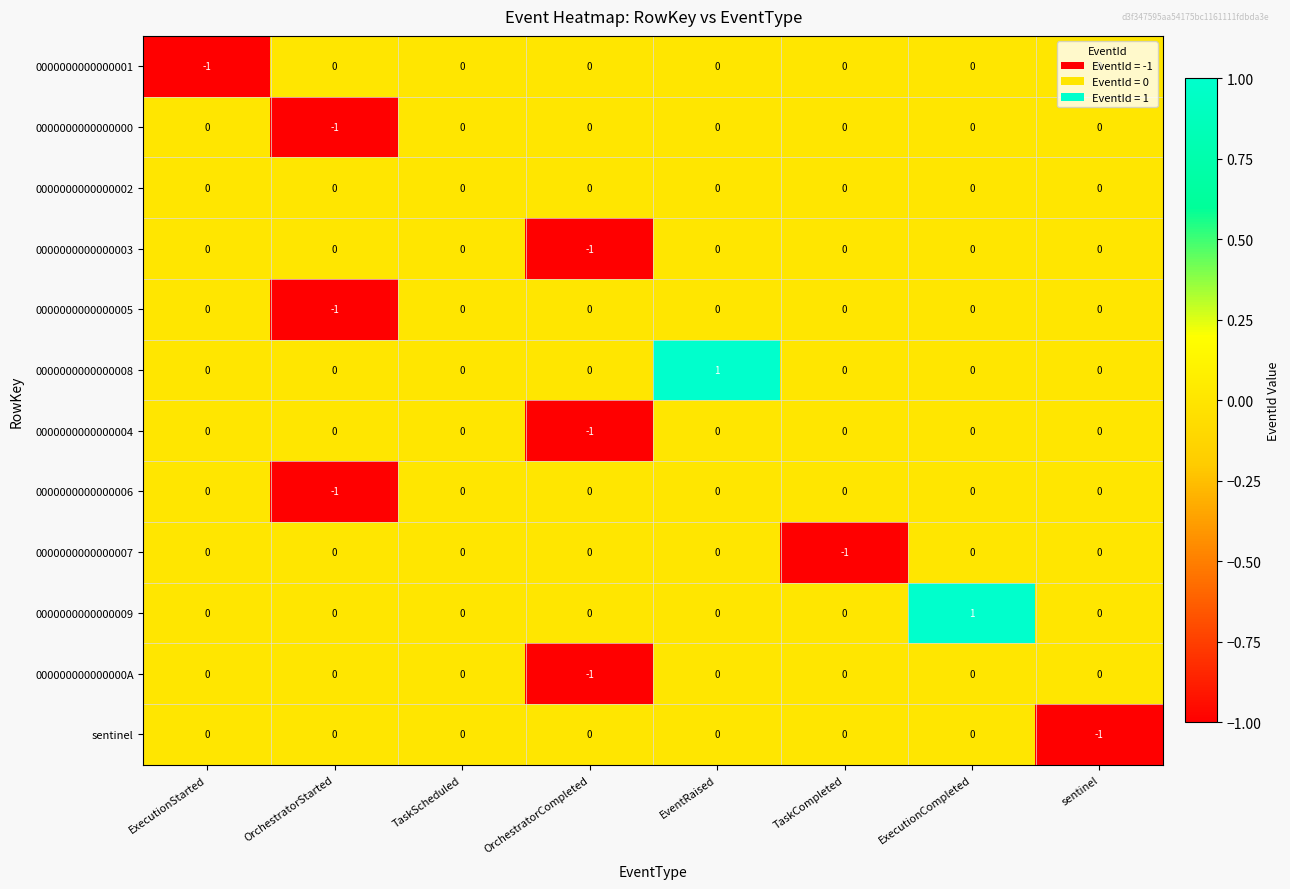

Which category has the lowest value in the 0000000000000001 series?

ExecutionStarted